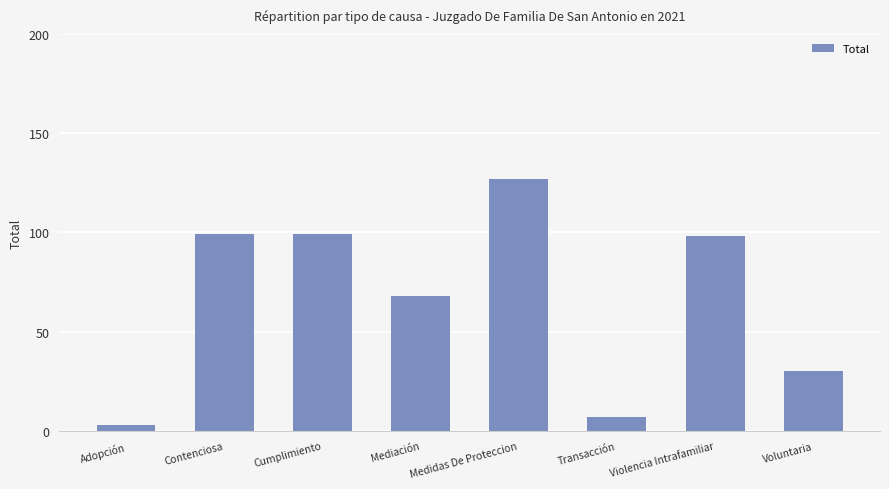

Which category has the lowest value across all series?

Adopción